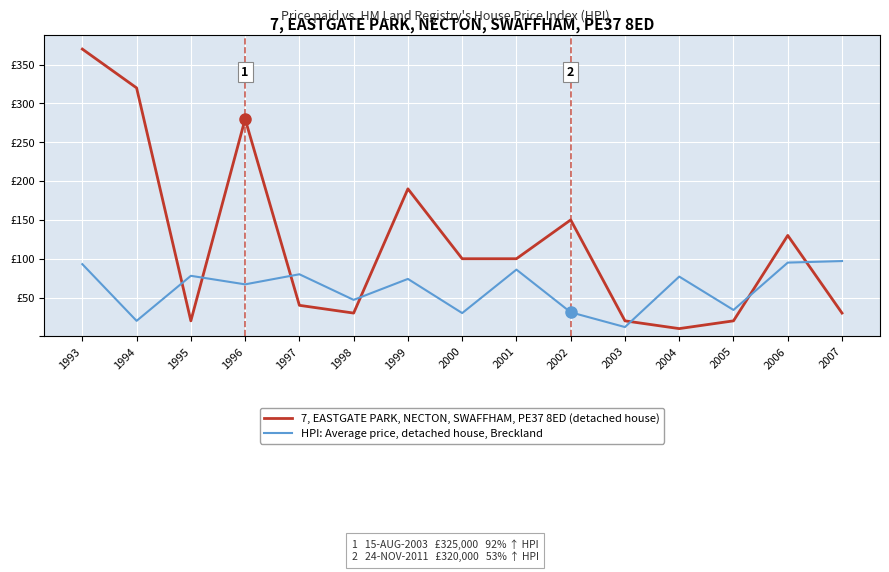

What is the maximum value for HPI: Average price, detached house, Breckland?

97